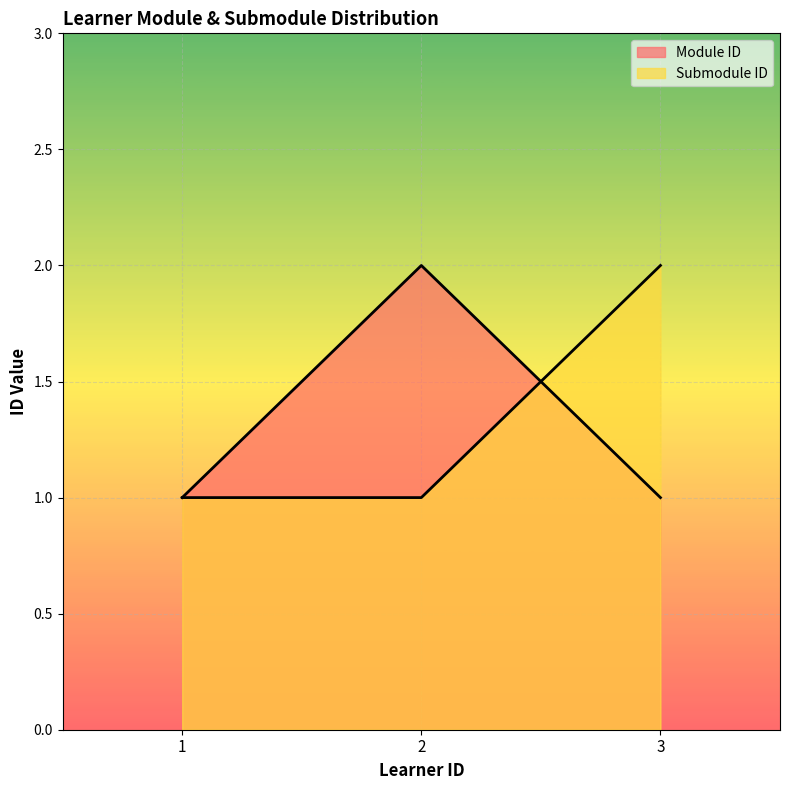

What is the sum of all Submodule ID values?

4